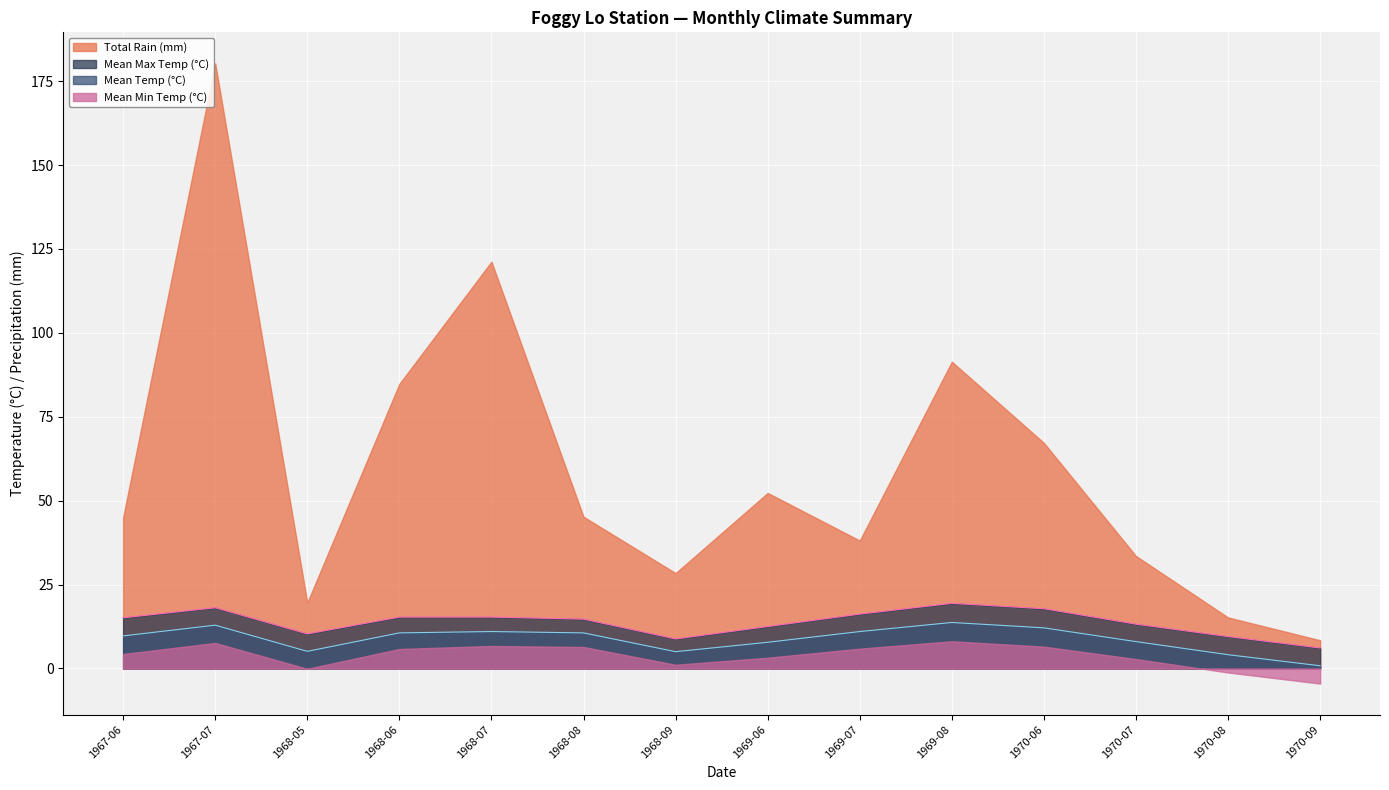

True or false: Mean Min Temp (°C) and Mean Max Temp (°C) intersect in this chart.

False